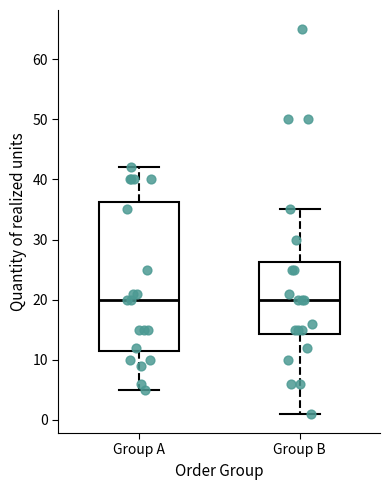

Reading left to right, transcribe this box plot: for each box, give where its median line is, the range the box spans, and where its two whiskers end, as read against the y-axis. The values are not printed on the chart, so give them approximately, as read against the axis.

Group A: median 20, box 12 to 36, whiskers 5 to 42
Group B: median 20, box 14 to 26, whiskers 1 to 35